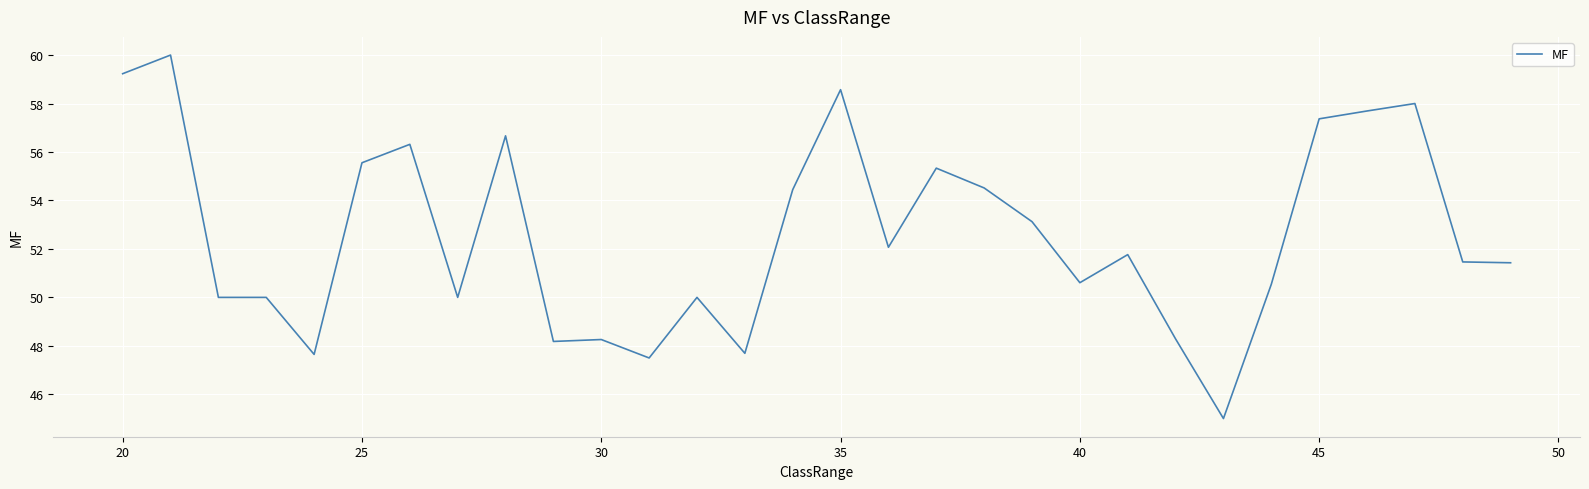

What is the greatest value displayed?

60.0